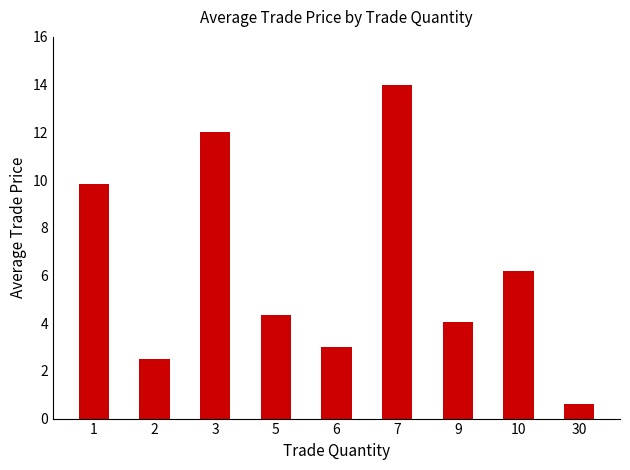

Is it true that the value at 10 is 6.2?

True